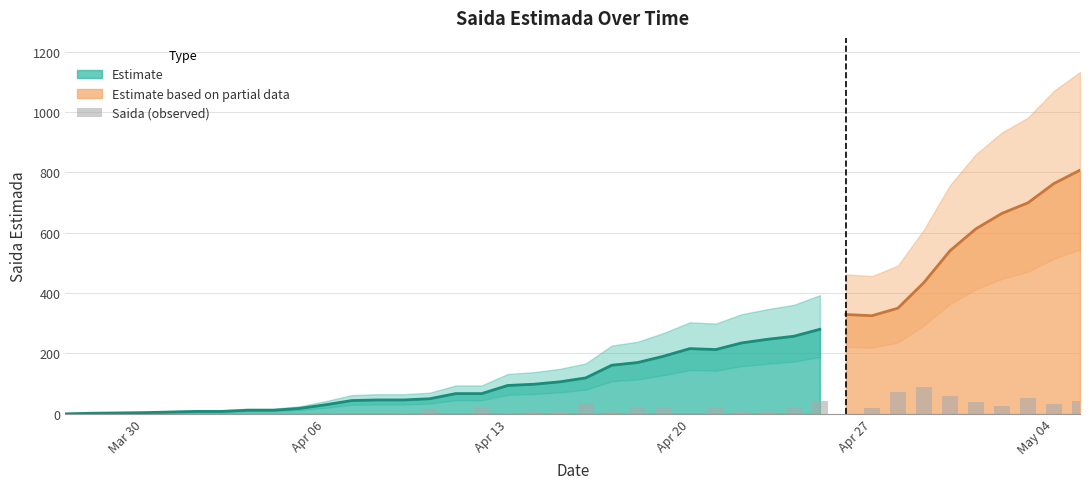

How many bars are there in total?

40